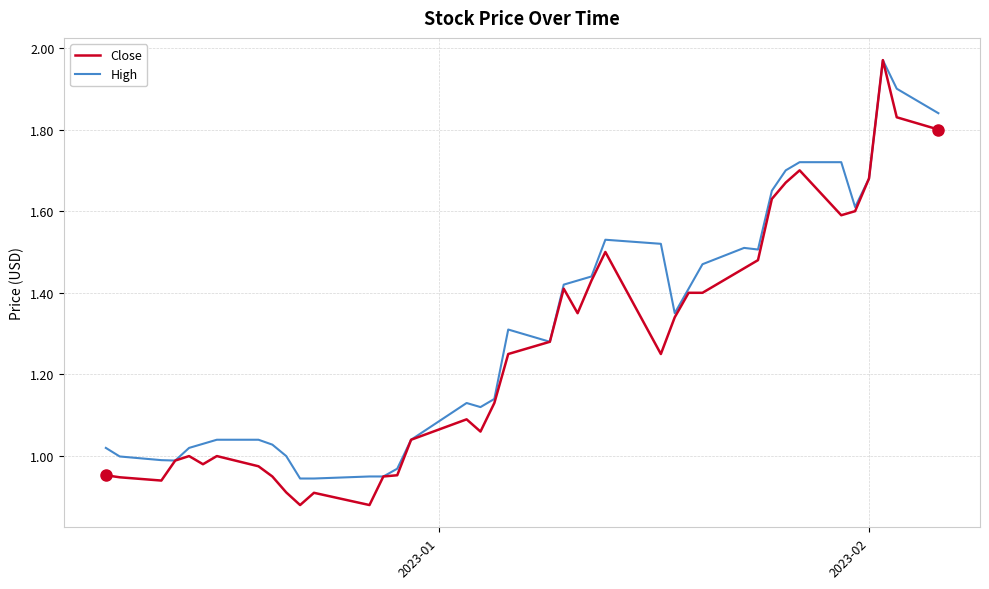

True or false: High and Close cross at least once.

False